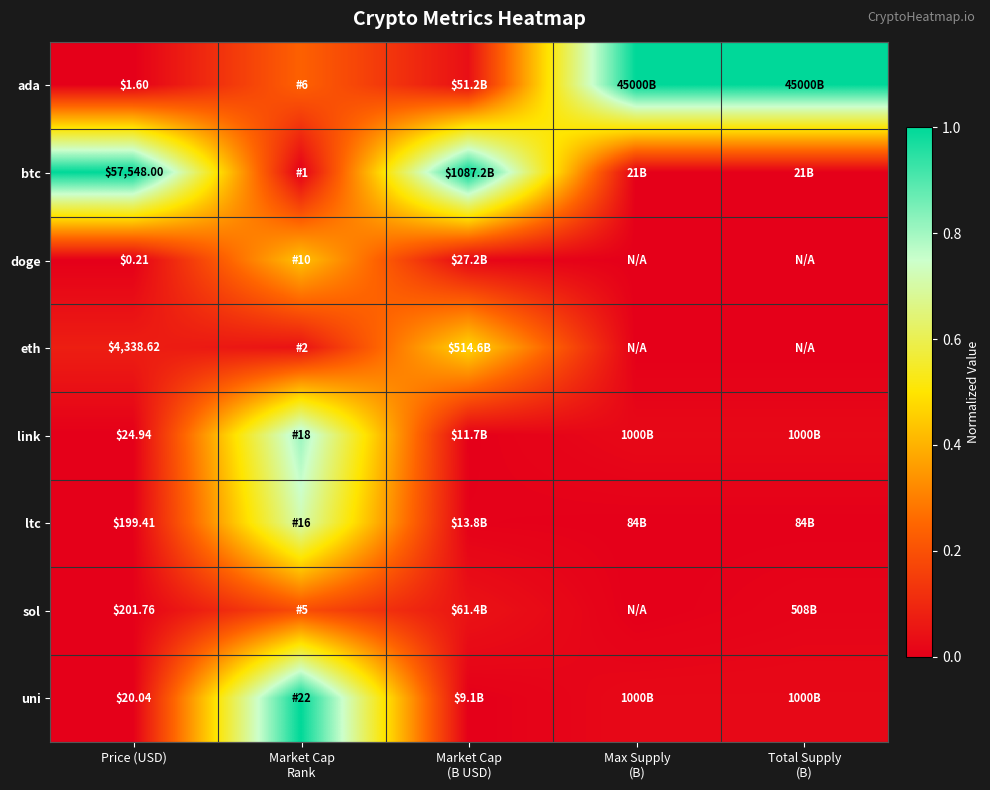

List the series in order of their peak value, lowest first.

sol, doge, eth, ltc, link, ada, btc, uni